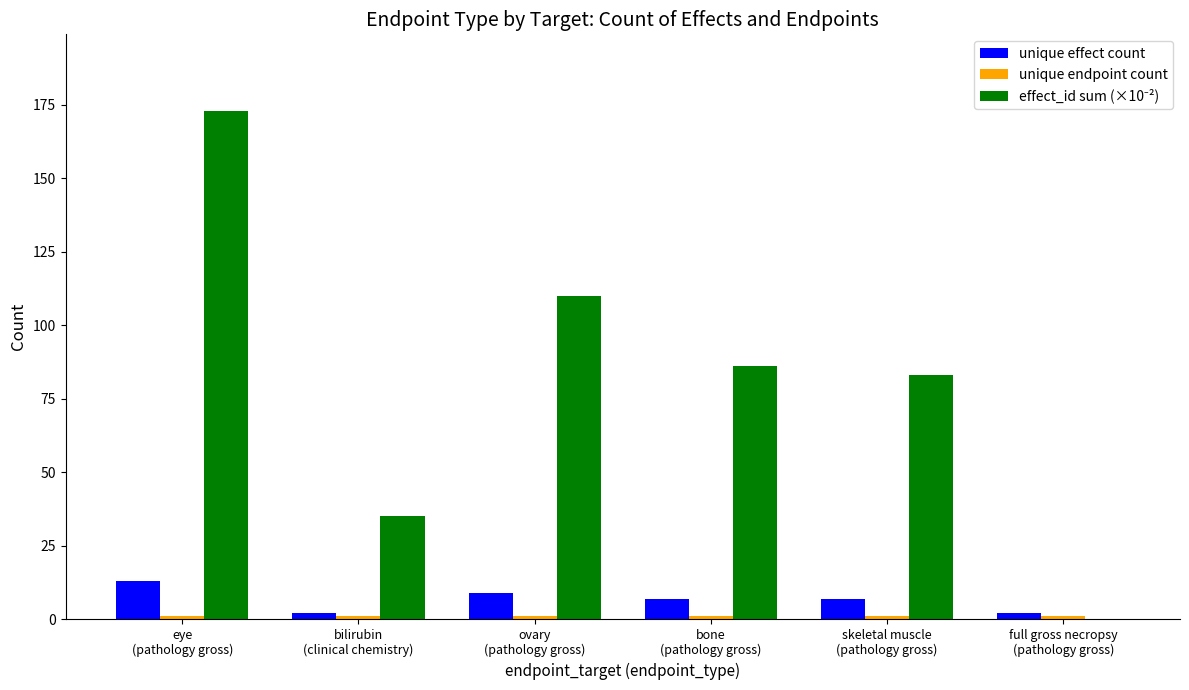

What is the sum of all unique effect count values?

40